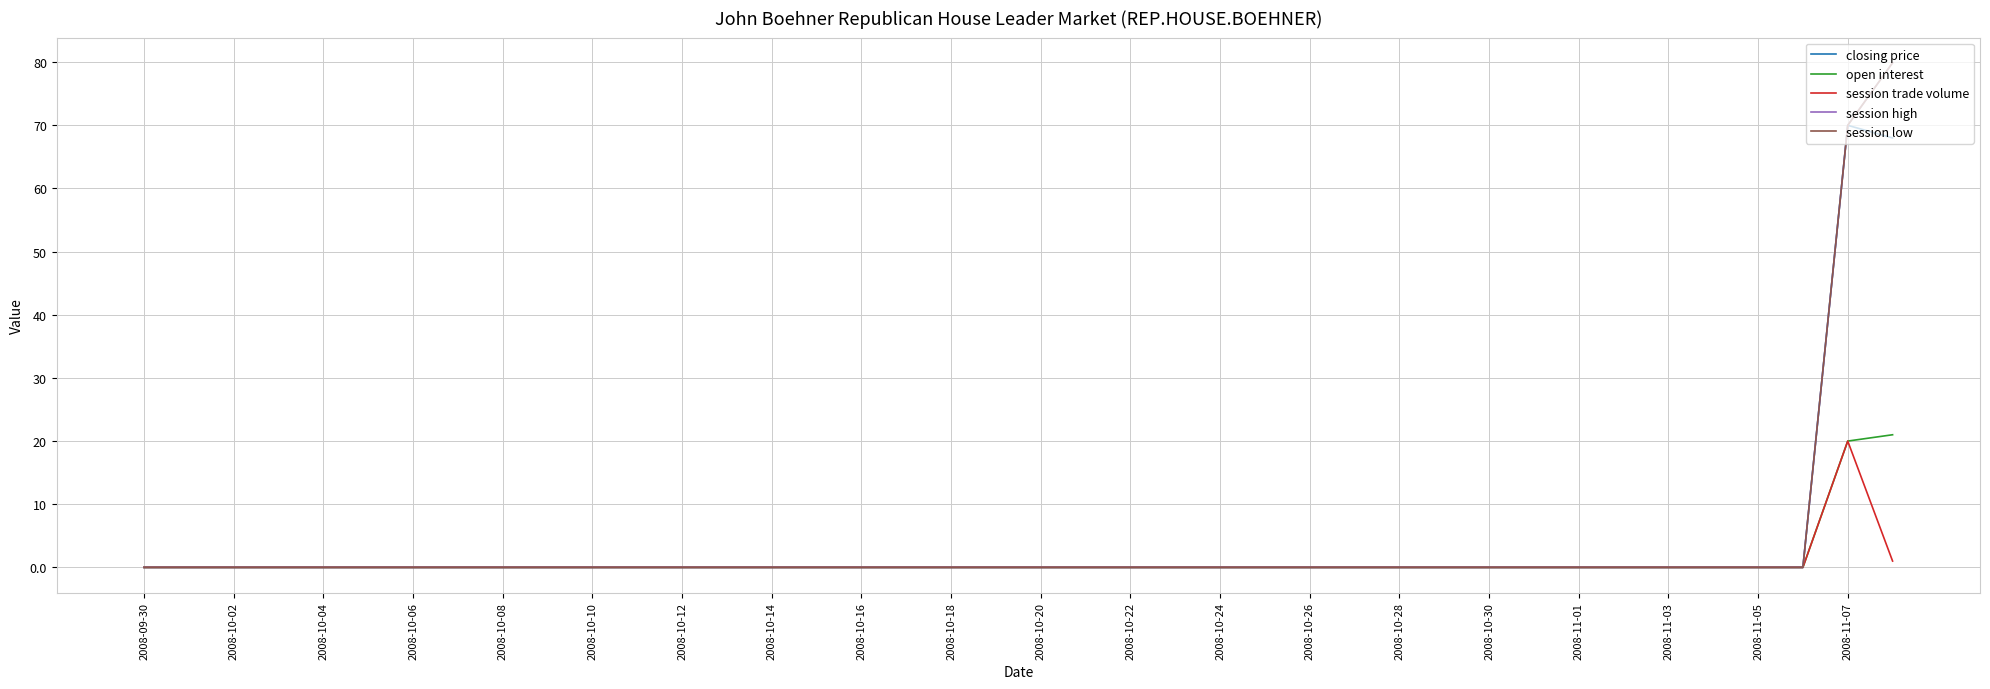

List the series in order of their peak value, lowest first.

session trade volume, open interest, closing price, session high, session low